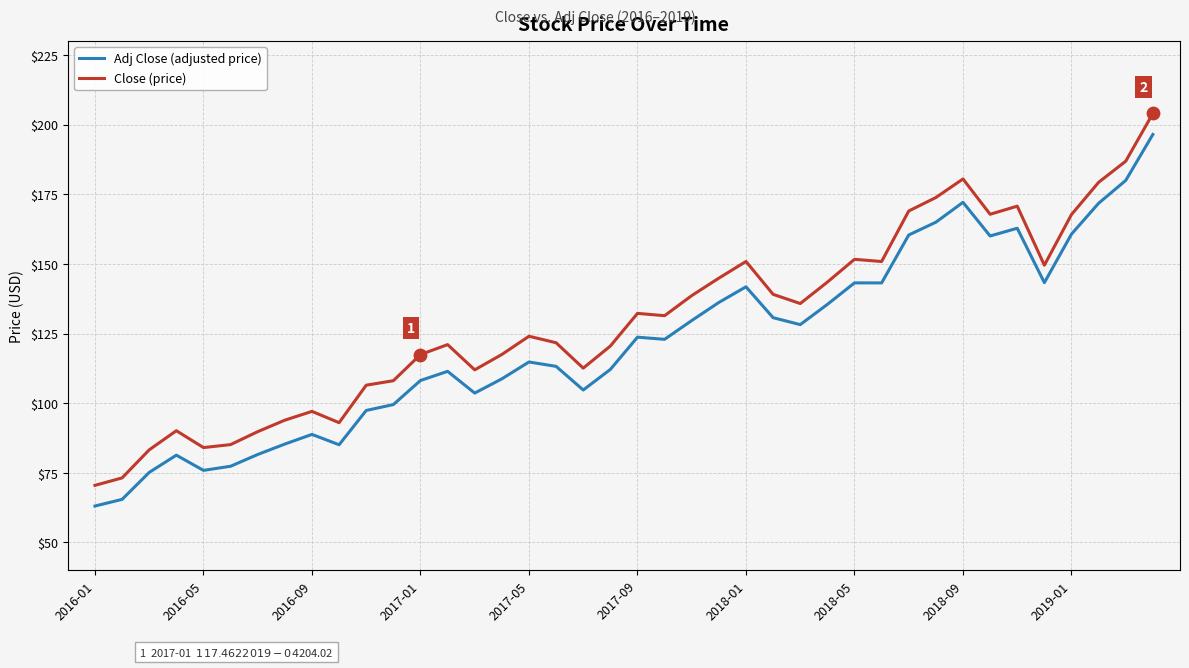

What are all the series names shown in the legend?

Adj Close (adjusted price), Close (price)